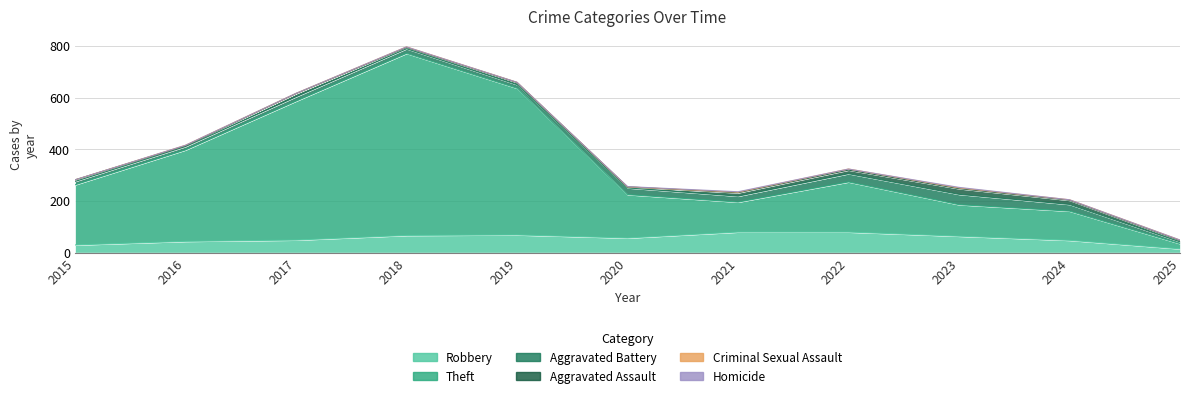

Count the number of data series in this chart.

6